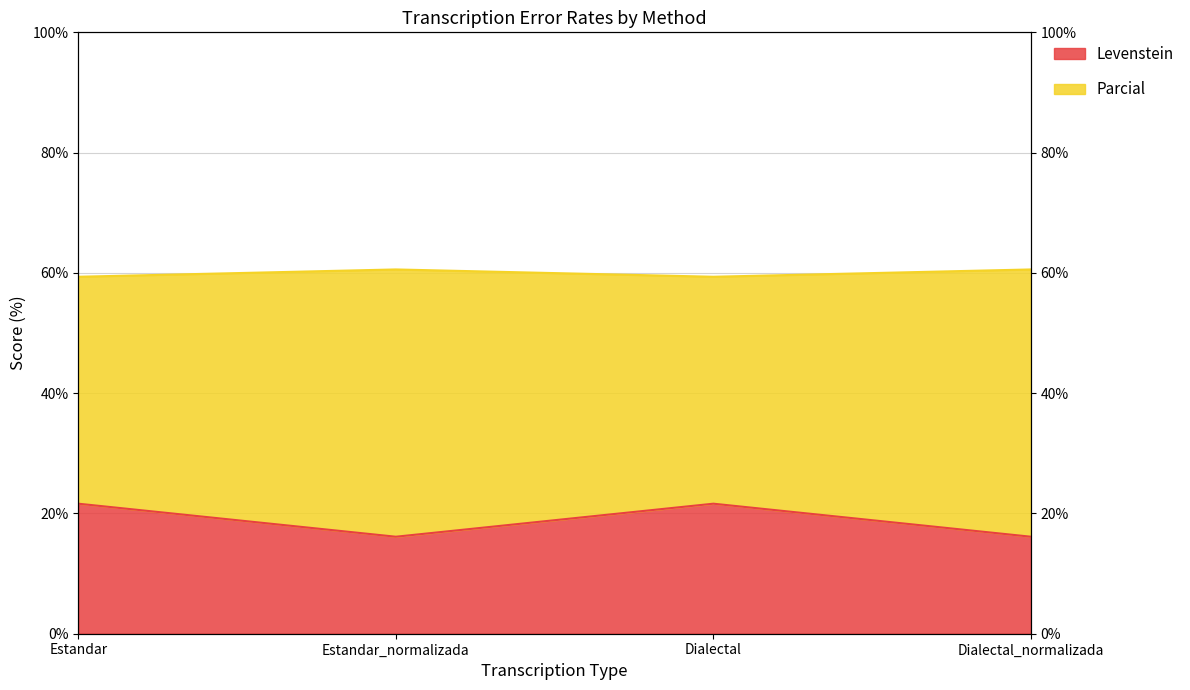

True or false: Levenstein and Parcial intersect in this chart.

False